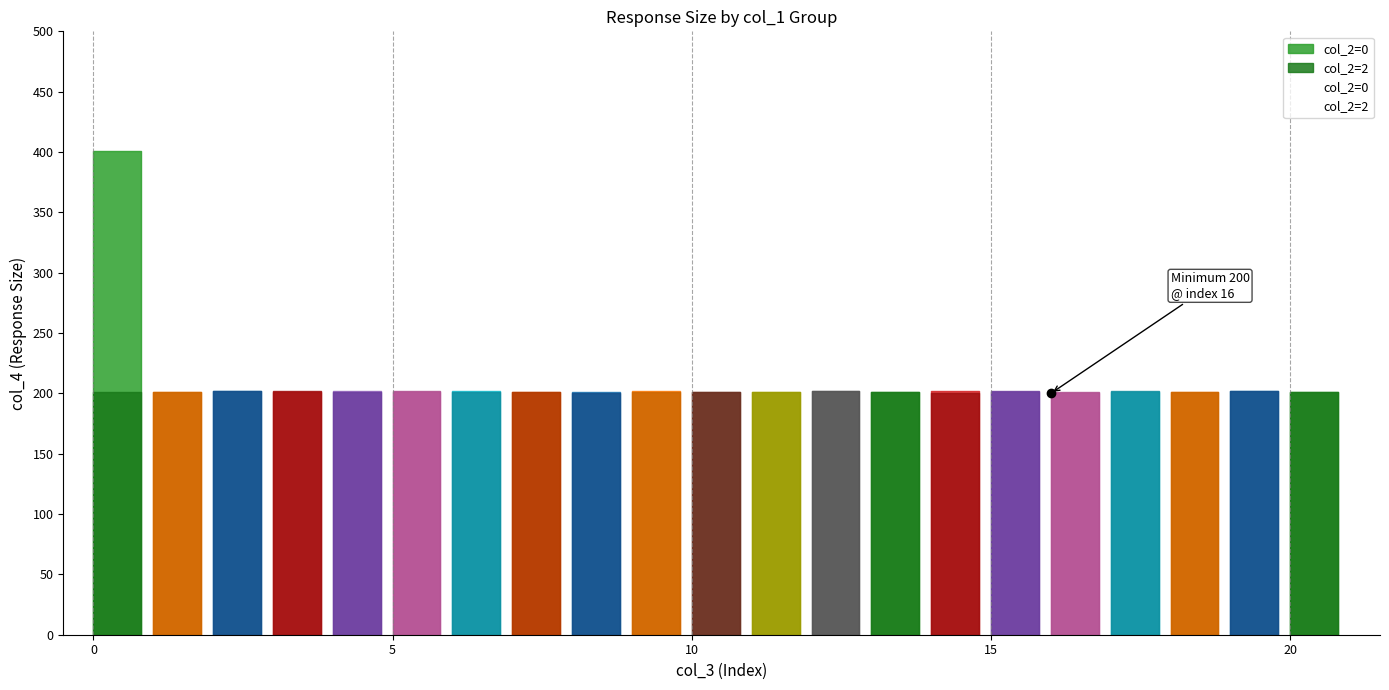

The value of col_2=0 at 17 is 314. True or false?

False